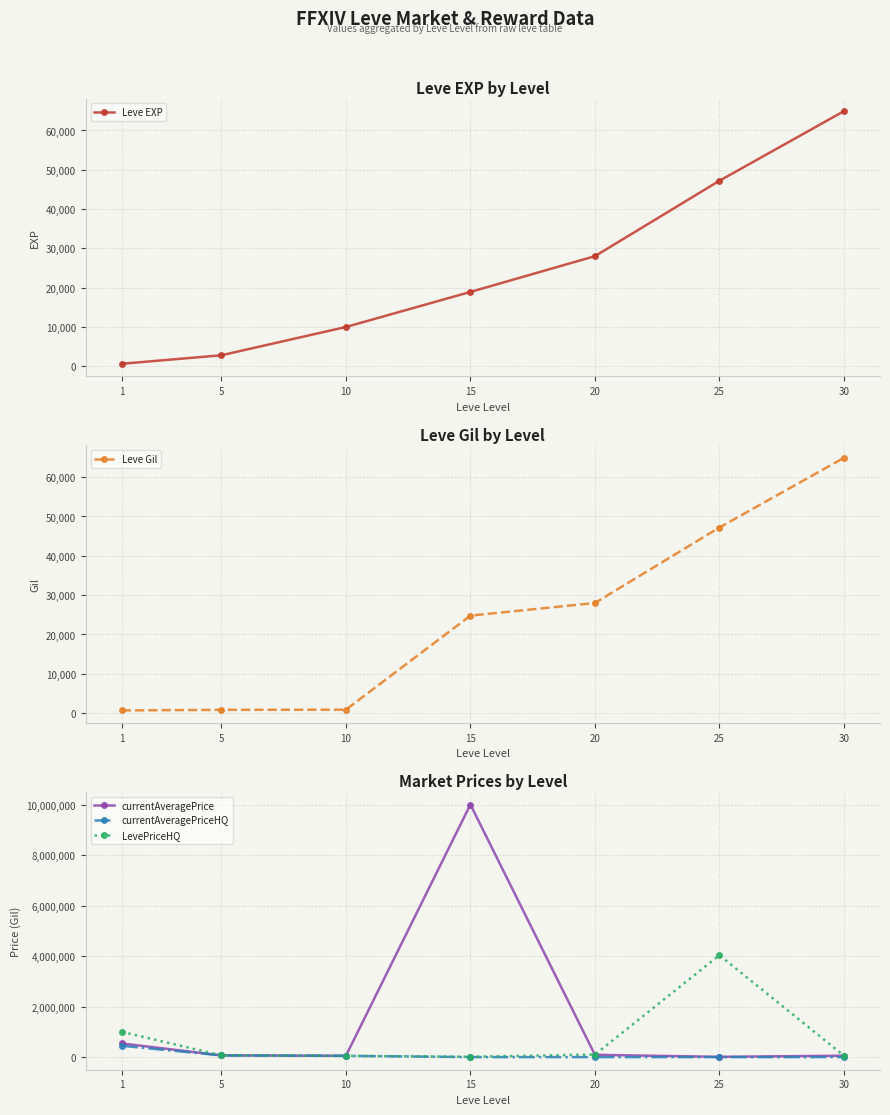

How many intersections are there between LevePriceHQ and Leve Gil?

3